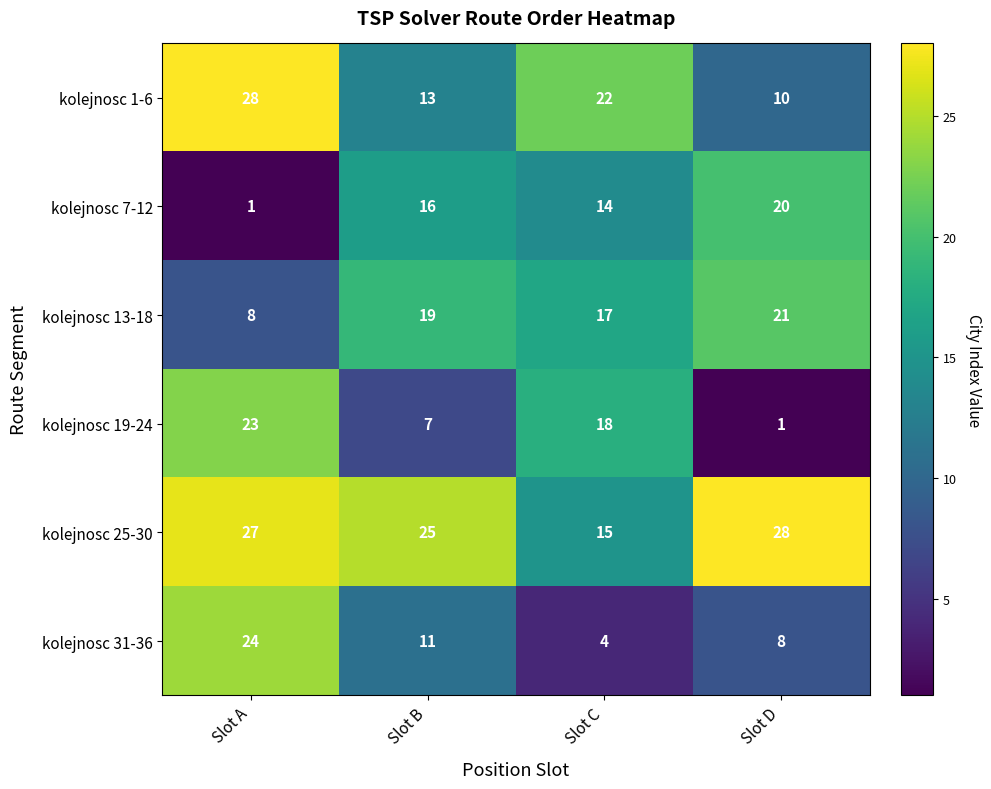

The kolejnosc 13-18 series shows 17 at Slot C. True or false?

True